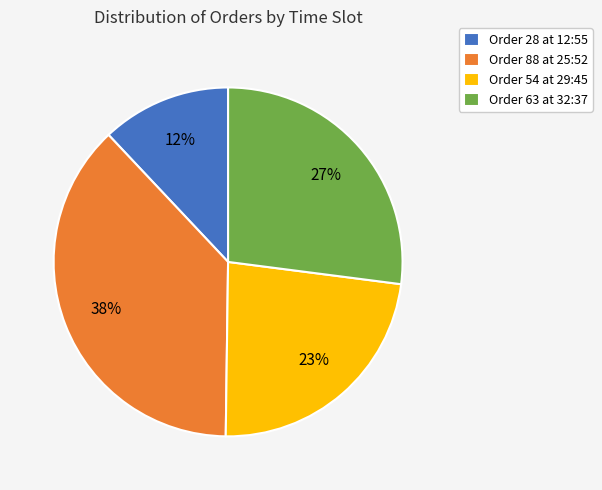

Combined, do Order 54 at 29:45 and Order 88 at 25:52 account for over 50%?

Yes